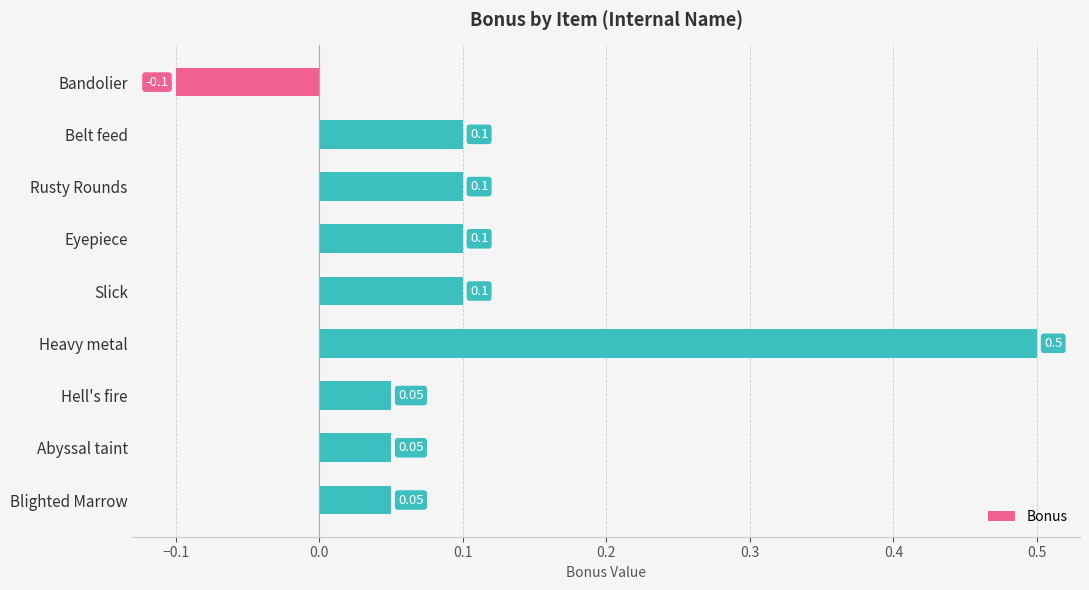

At which category does the chart reach its peak across all series?

Heavy metal